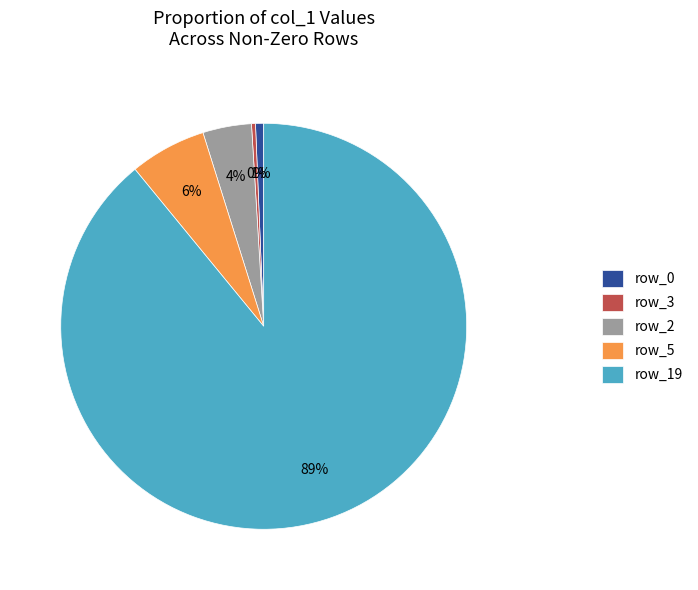

To the nearest percent, what is the combined percentage of row_5 and row_19?

95%